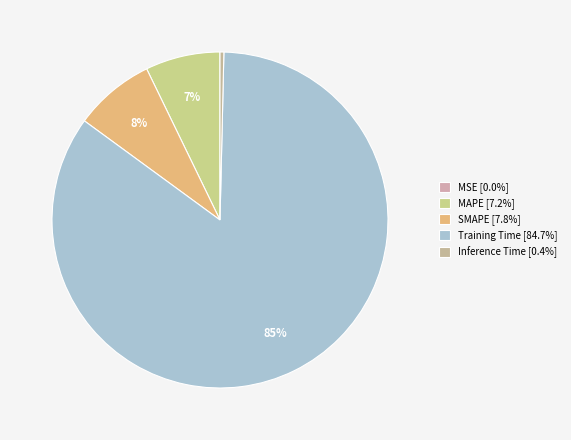

To the nearest percent, what is the average slice percentage?

20%